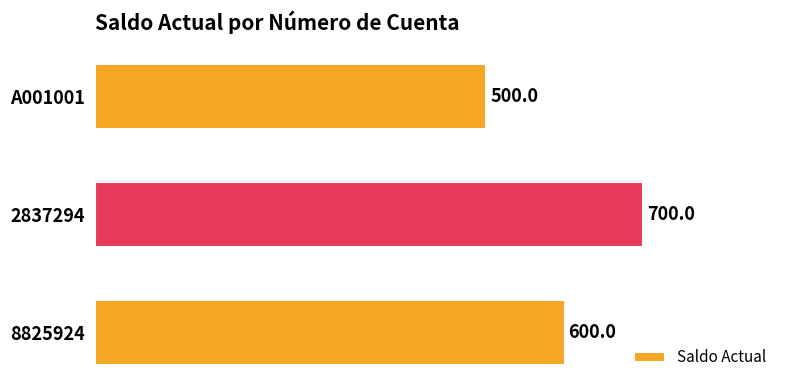

Rank the categories by value from lowest to highest.

A001001, 8825924, 2837294